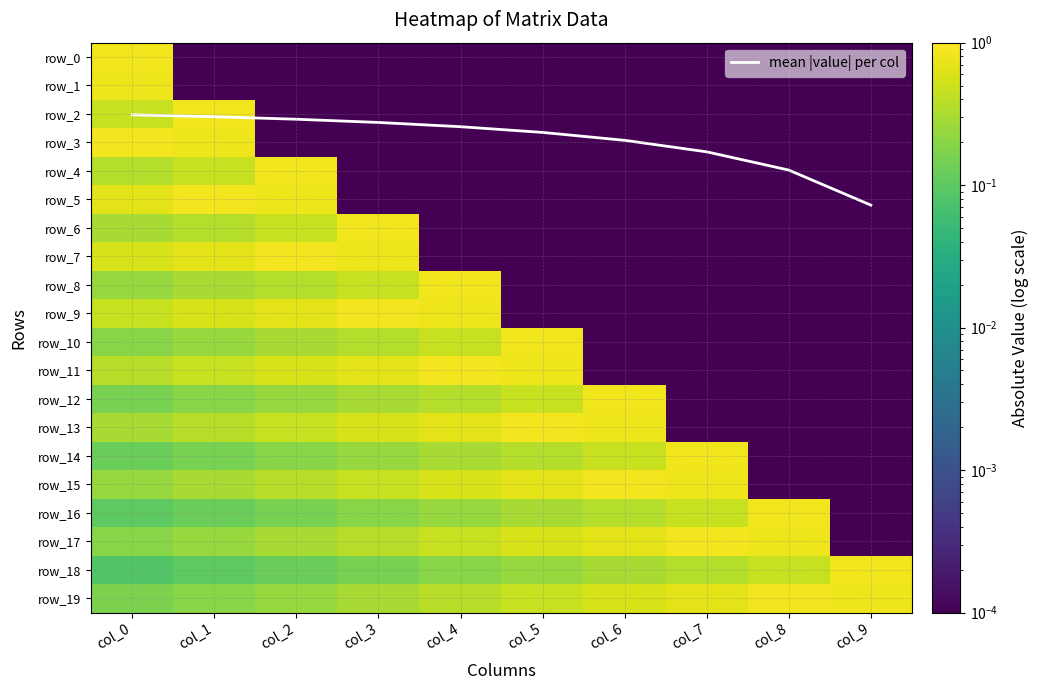

Which series has the largest total across all categories?

mean |value| per col